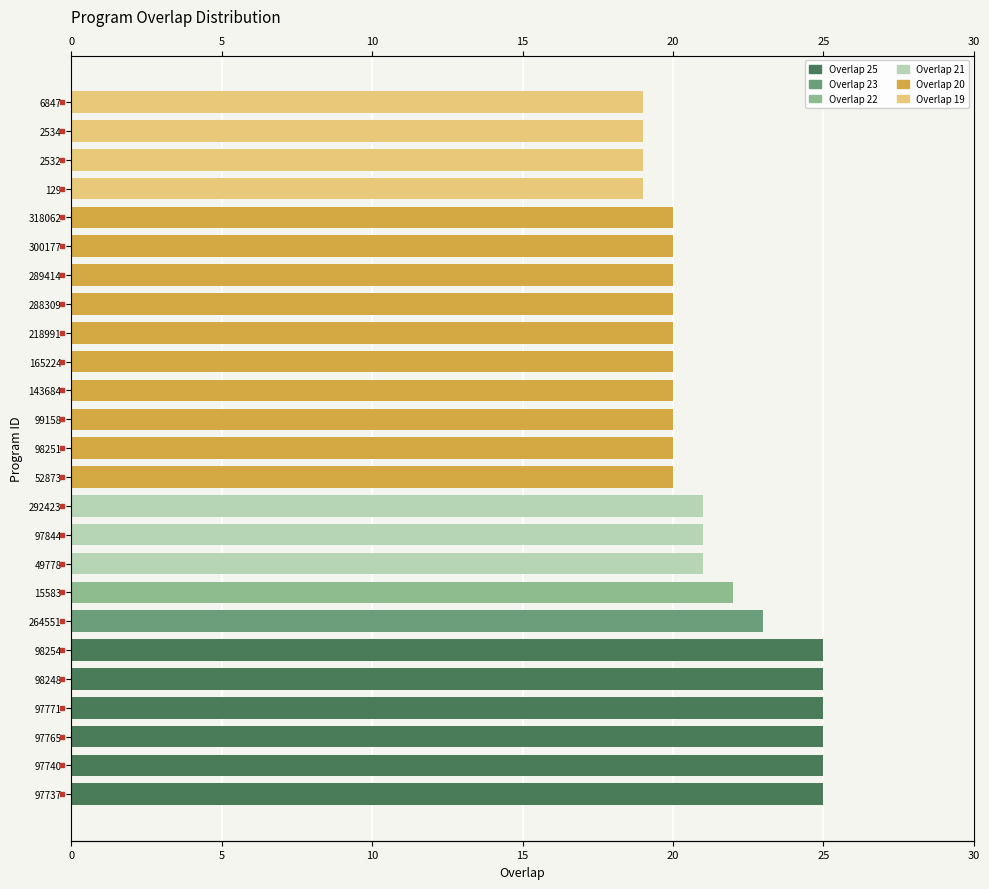

How many values are below 20?

4